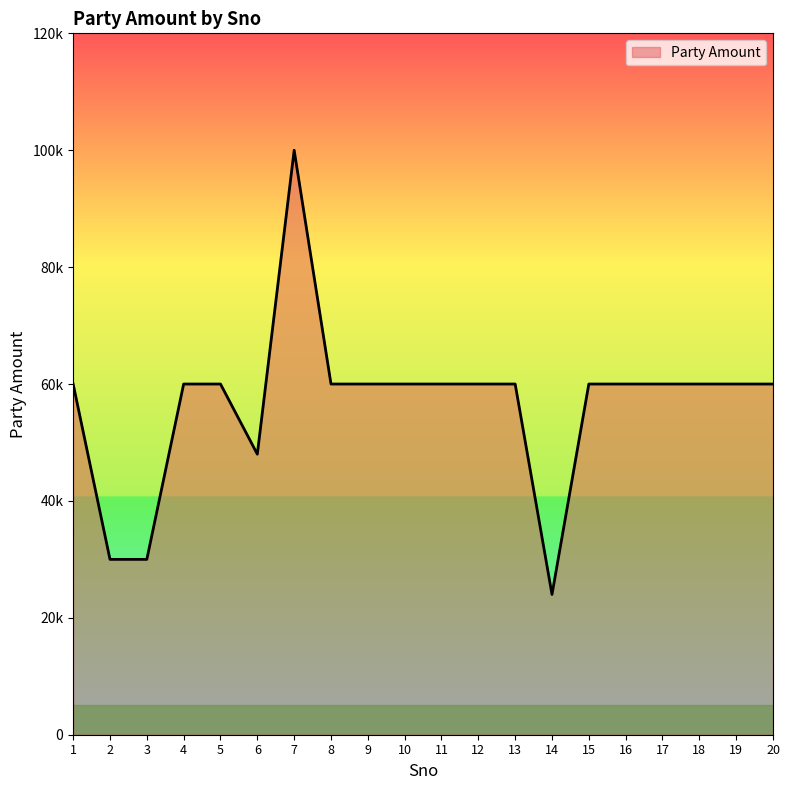

What is the difference between the second highest and minimum values?

36000